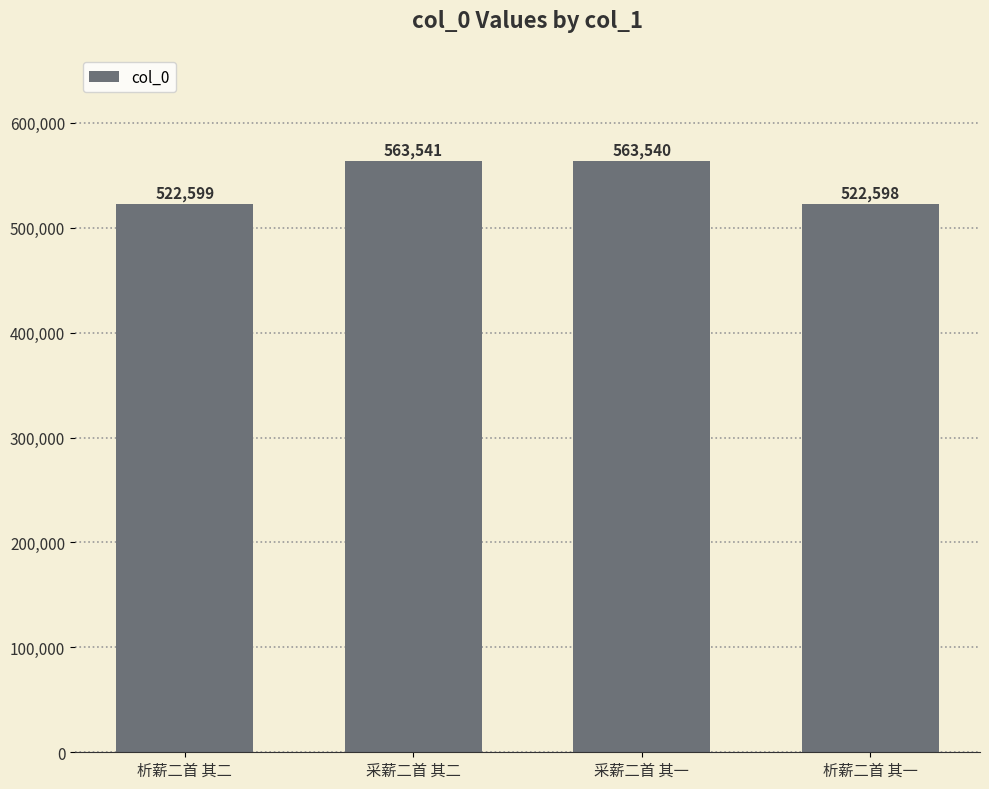

Rank the categories by value from lowest to highest.

析薪二首 其一, 析薪二首 其二, 采薪二首 其一, 采薪二首 其二